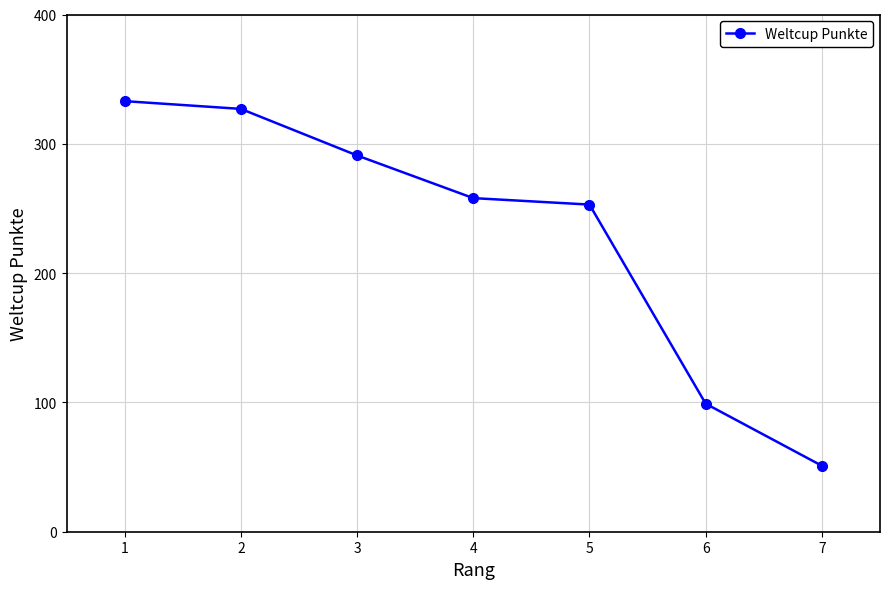

How many data points are less than 258?

3